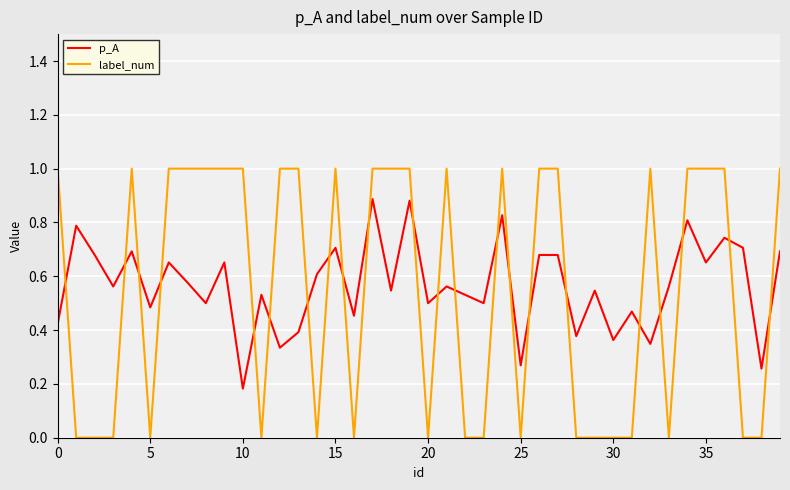

Which series has the largest range (max minus min)?

label_num